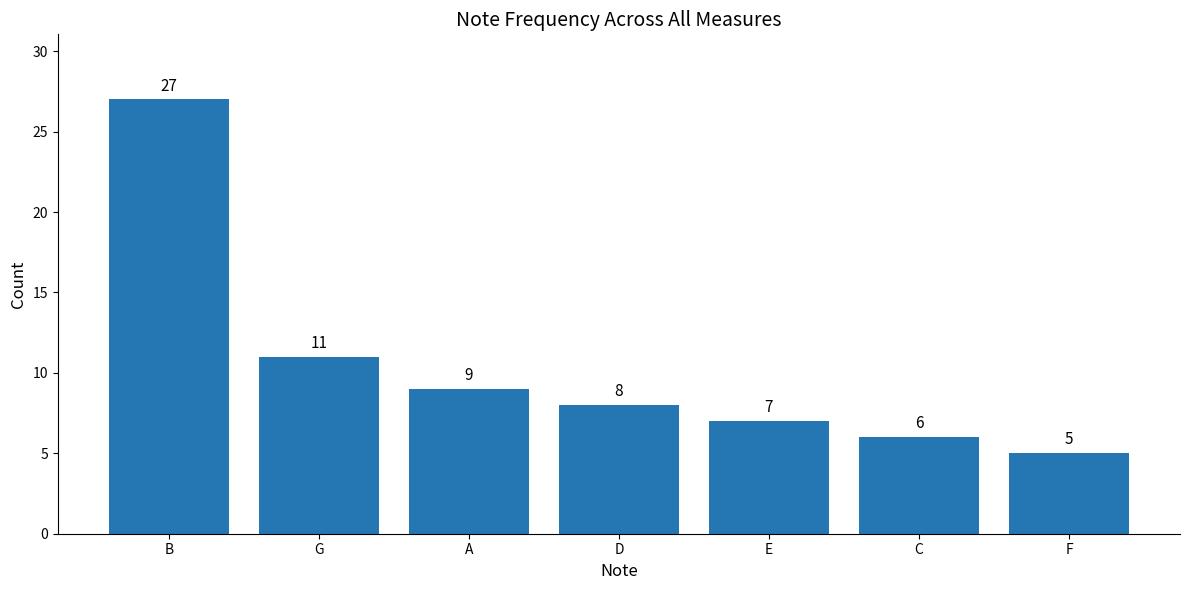

How many categories are shown in the chart?

7